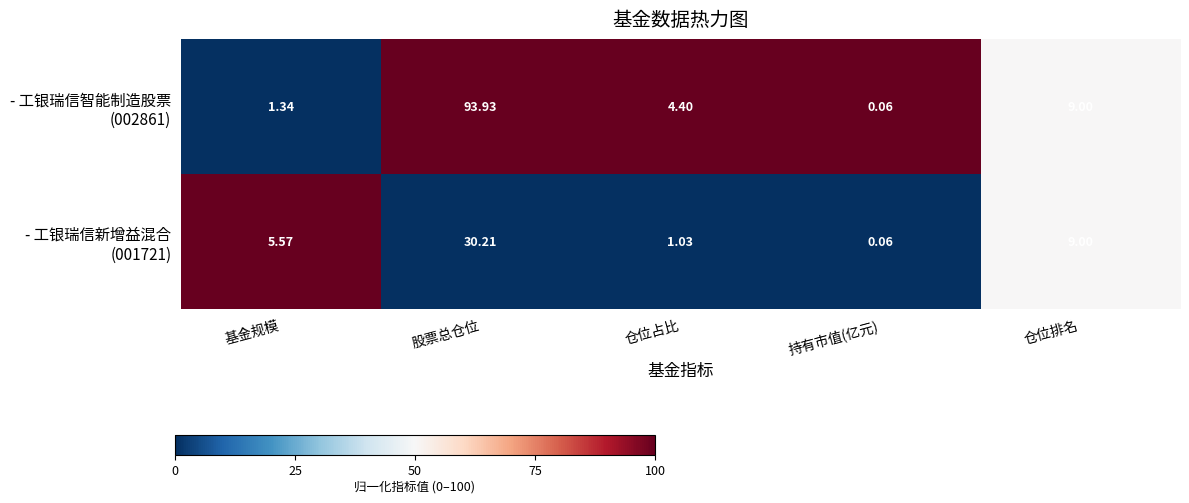

At which category is the sum across all series the highest?

股票总仓位